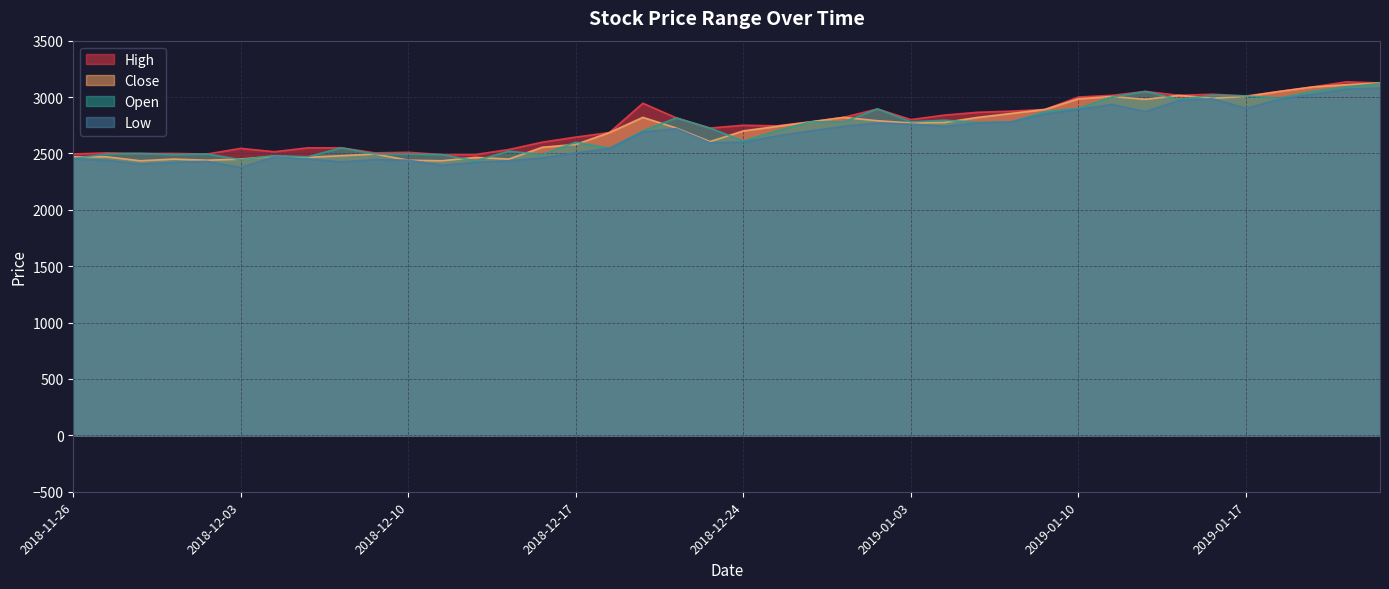

Rank the series by their maximum value, from lowest to highest.

Low, Open, Close, High